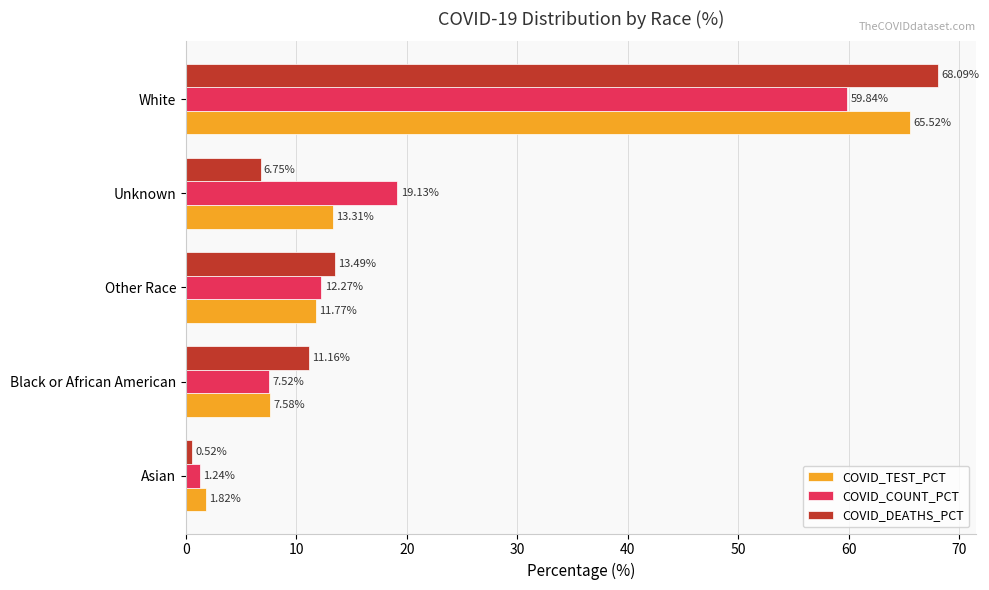

Which category has the lowest value in the COVID_DEATHS_PCT series?

Asian